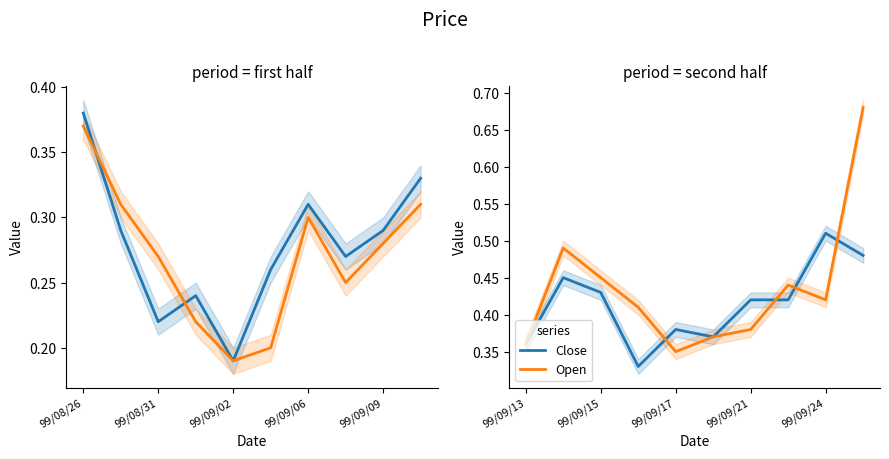

What is the difference between the highest and lowest values at 99/09/24?

0.1